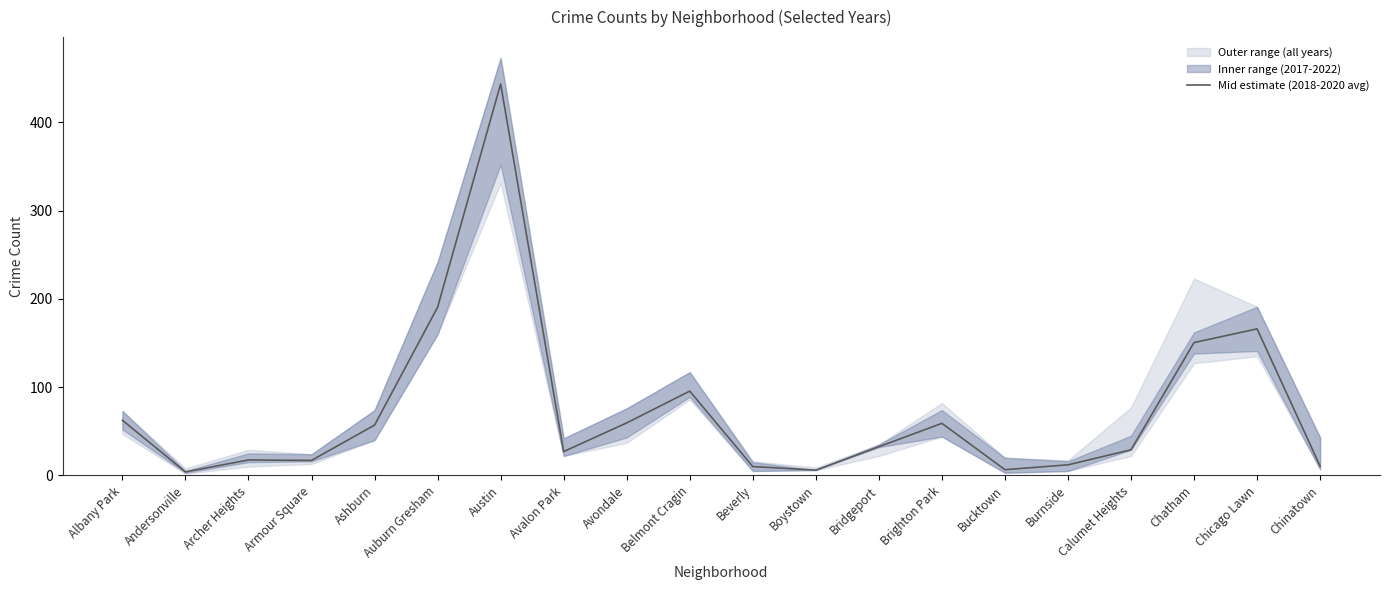

What is the value of the 20th point from the left?

10.5